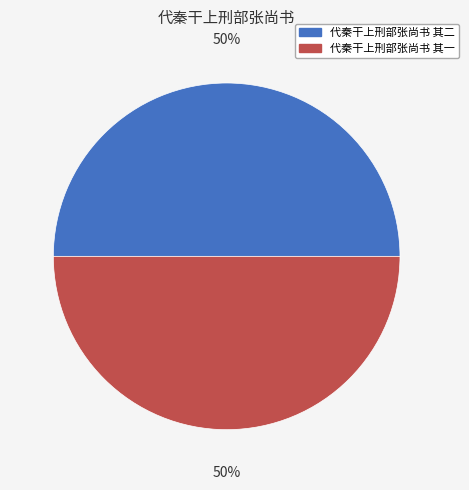

The 代秦干上刑部张尚书 其二 slice represents 50% of the pie. True or false?

True